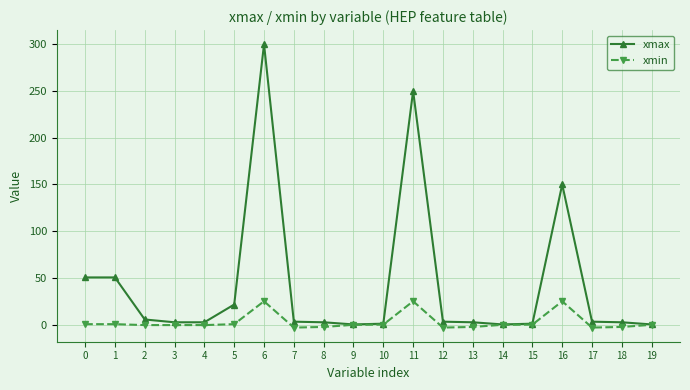

How many series are shown in this chart?

2